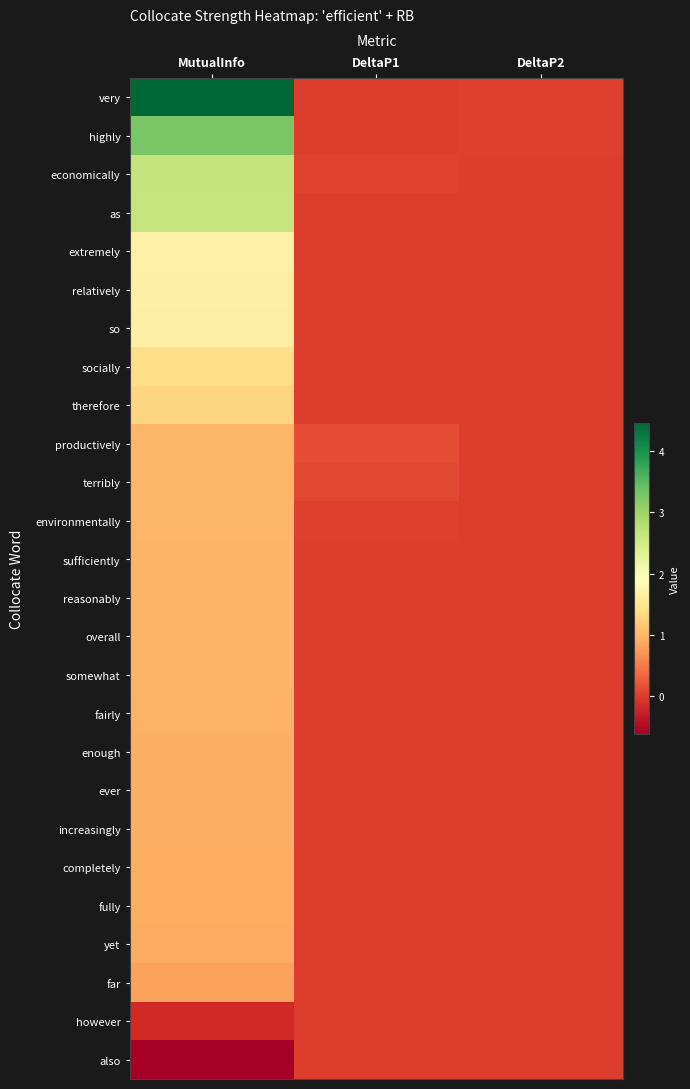

Which series changed the most between DeltaP1 and DeltaP2?

productively